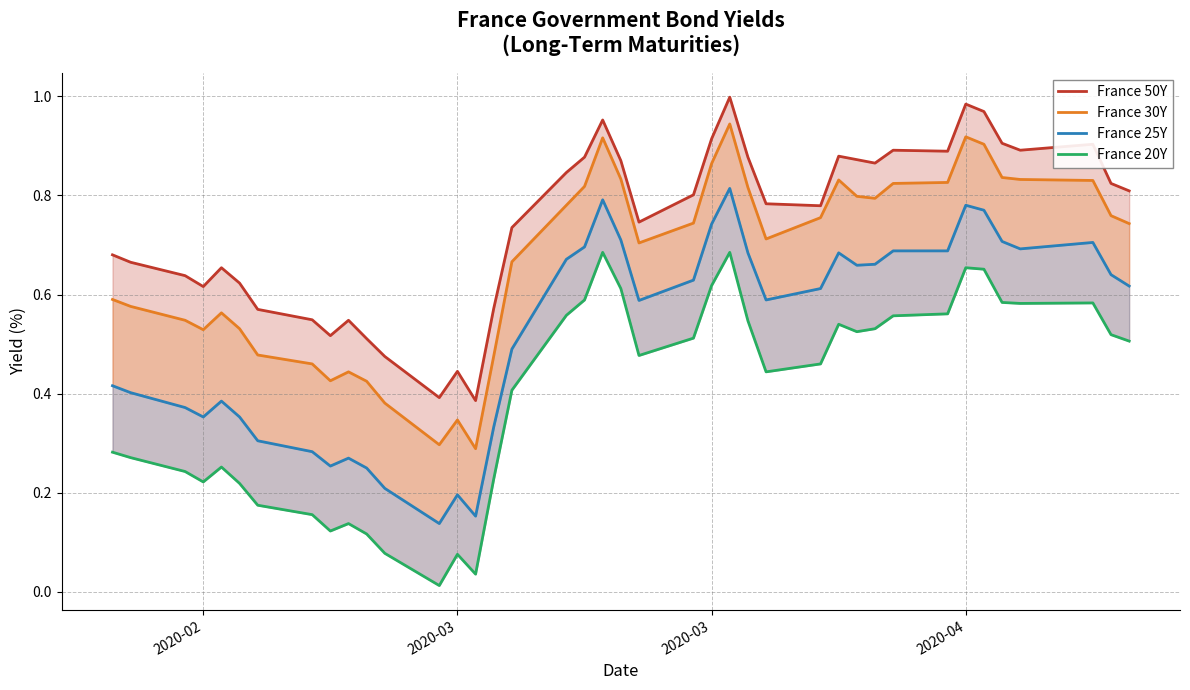

Which series has the largest total across all categories?

France 50Y